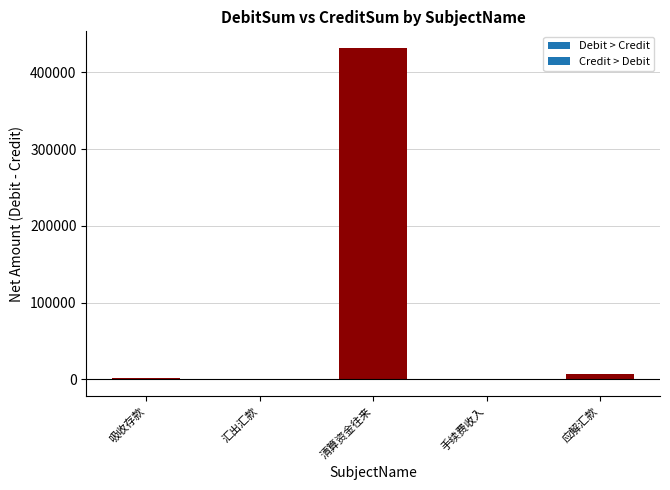

What is the sum of all values?

441000